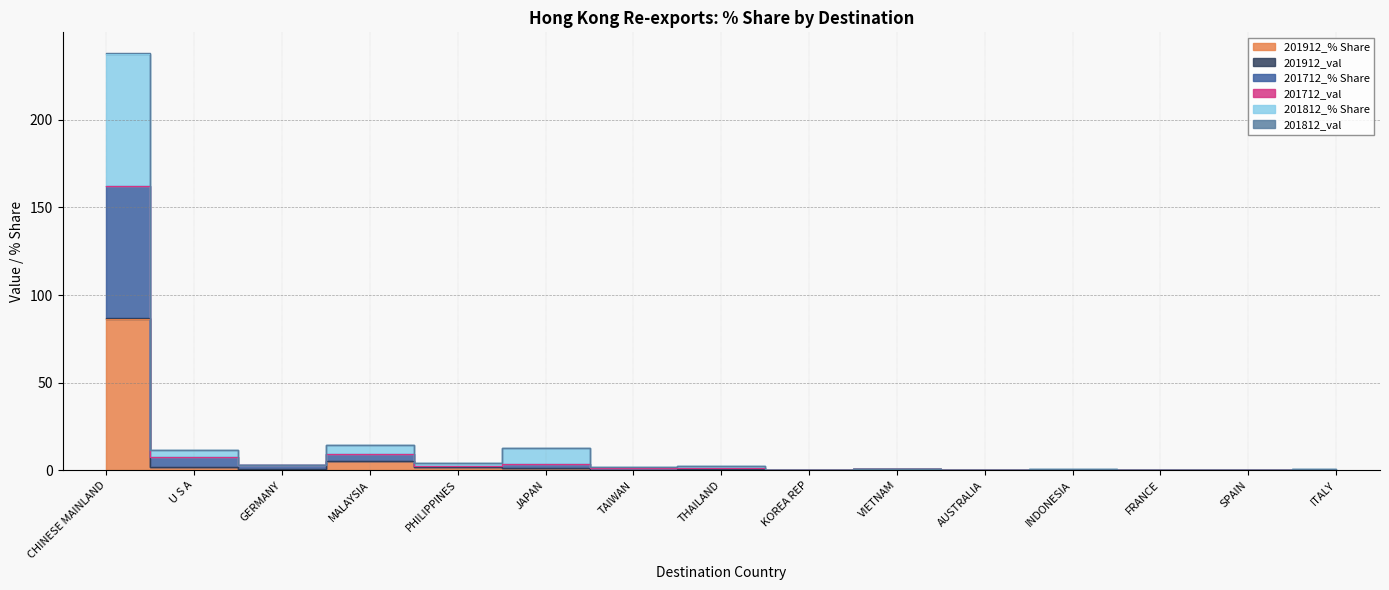

At how many categories does at least one series exceed 134?

1